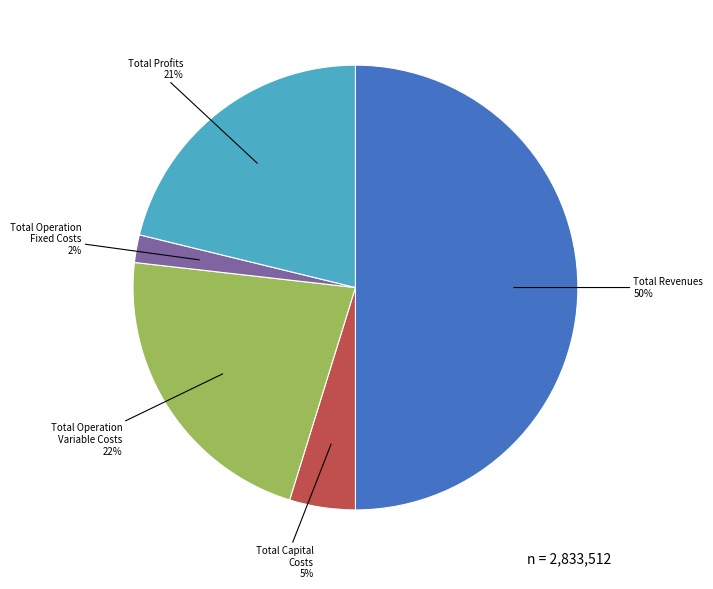

To the nearest percent, what is the difference between the largest and smallest slice percentages?

48%